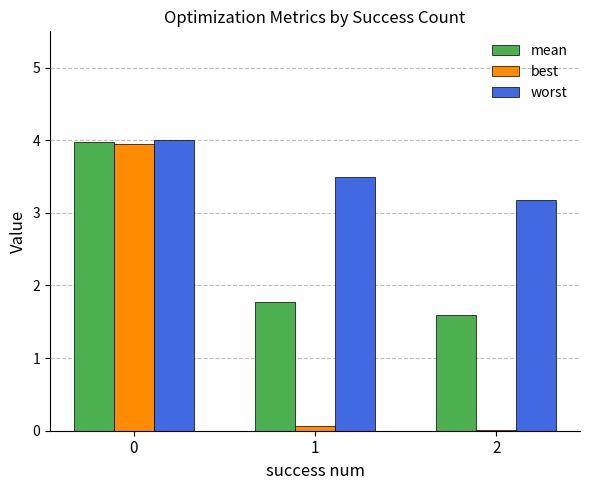

True or false: worst has a value of 5.6 at 0.

False